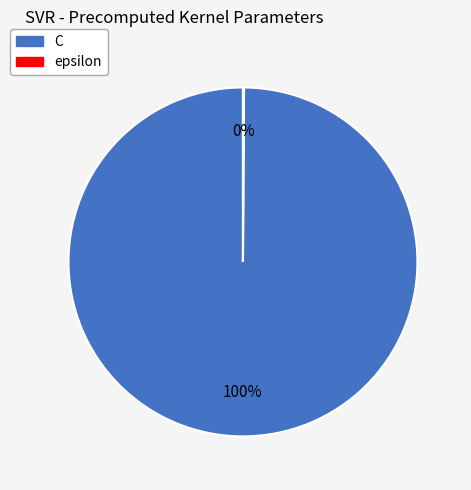

To the nearest percent, what is the average slice percentage?

50%